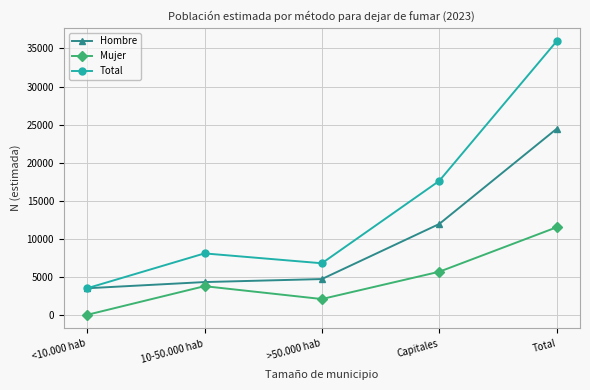

What are all the series names shown in the legend?

Hombre, Mujer, Total